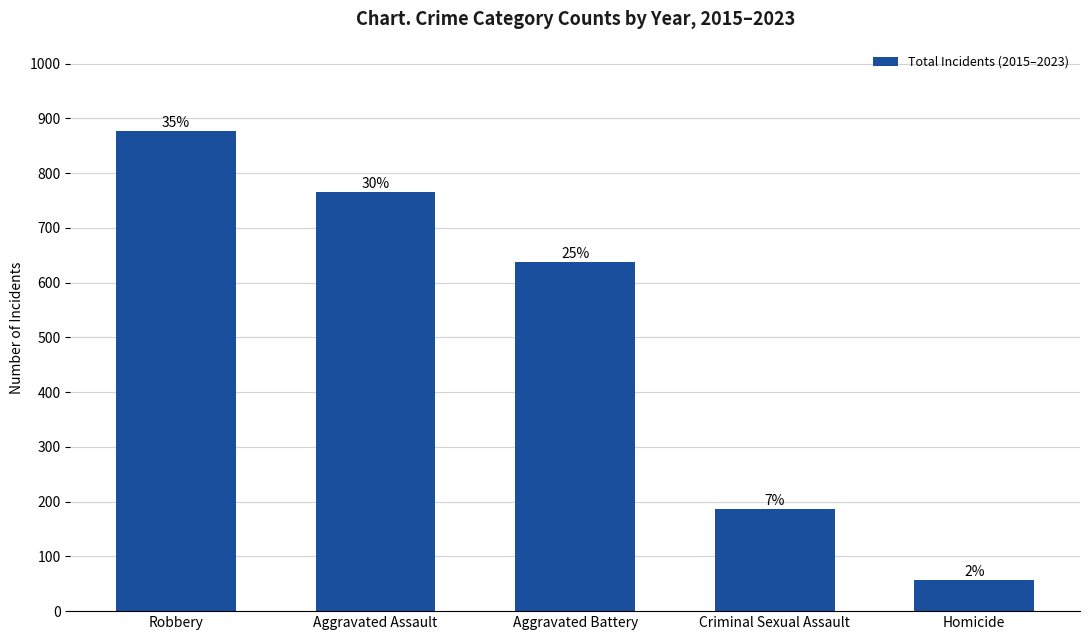

How many bars are there in total?

5